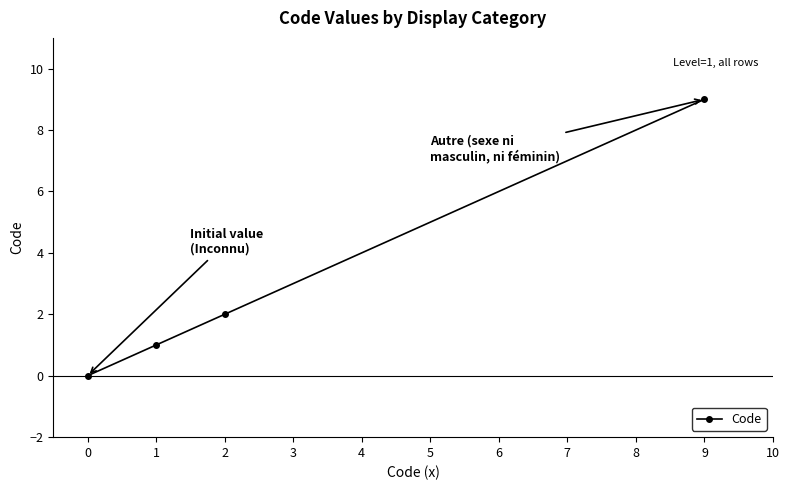

What is the average value?

3